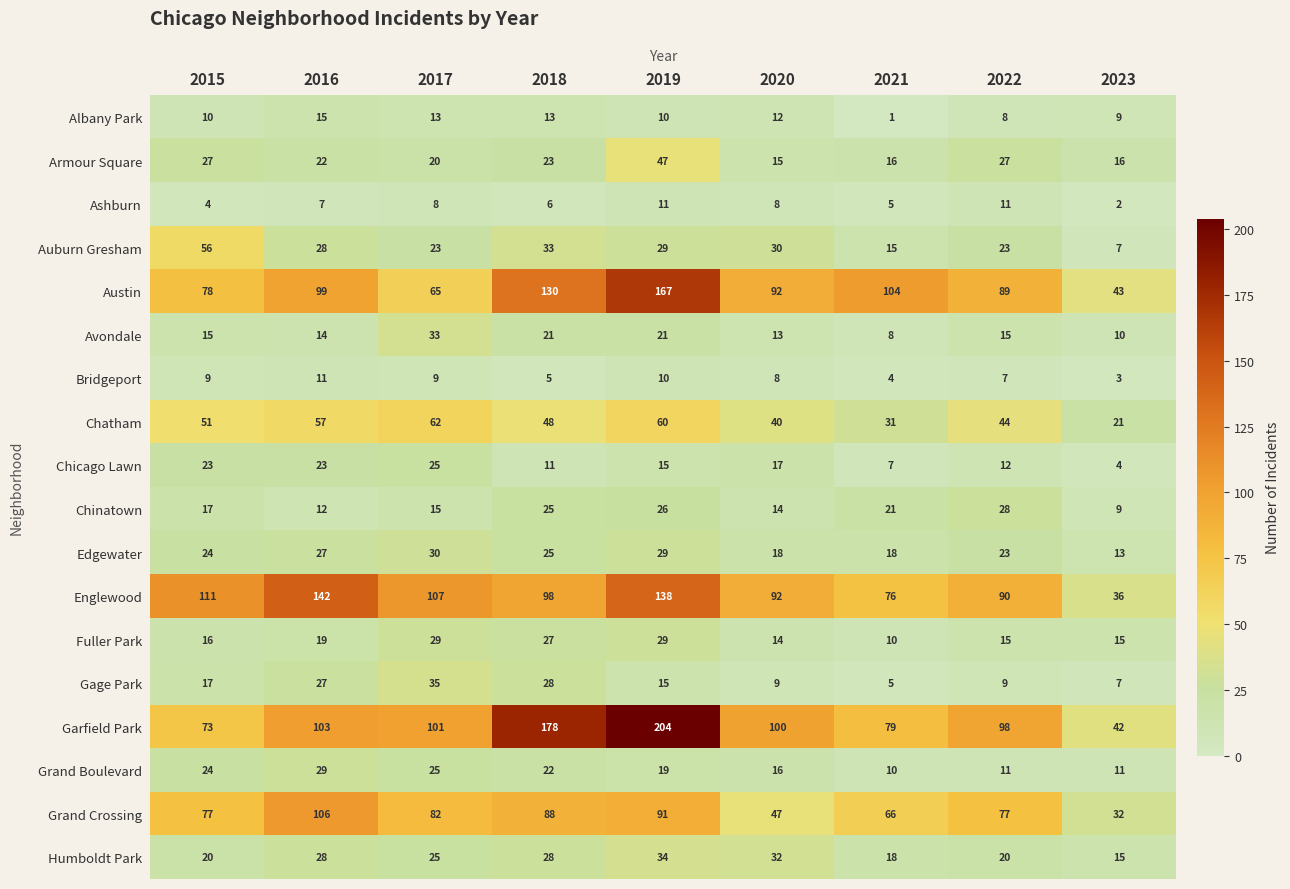

Between 2016 and 2020, which series saw the biggest shift?

Grand Crossing